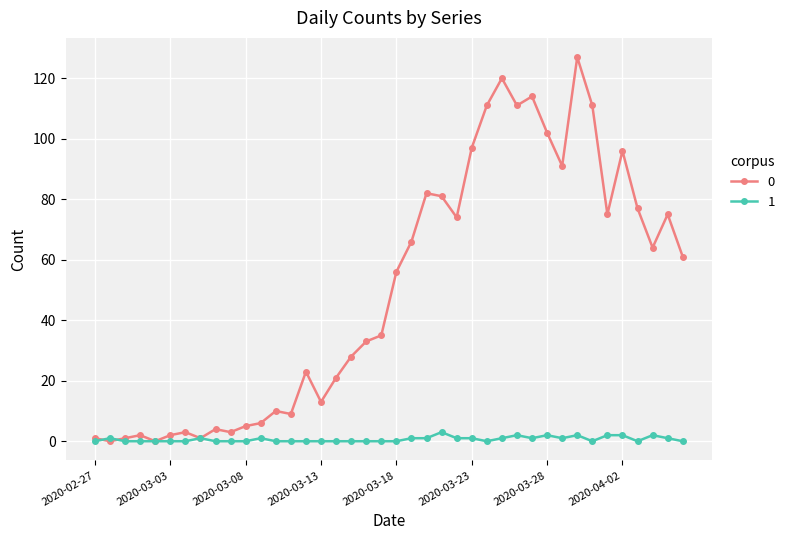

True or false: 1 has more than 0 interior local peaks.

True